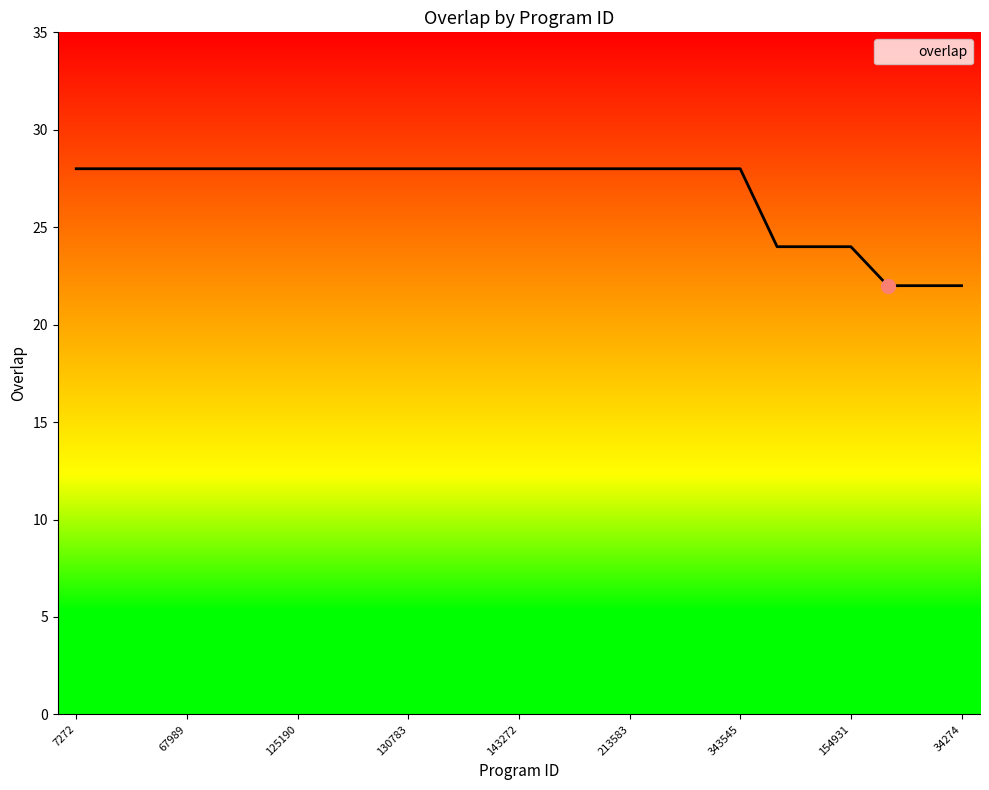

What is the difference between the maximum and minimum values?

6